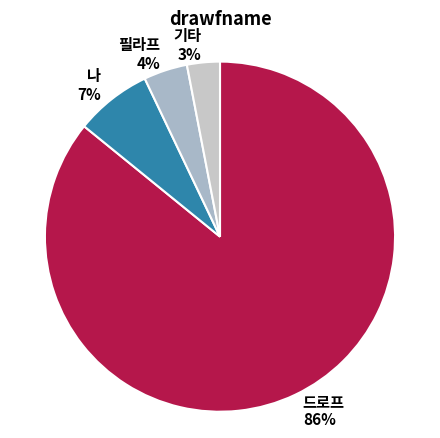

To the nearest percent, what is the combined percentage of 드로프 86% and 기타 3%?

89%